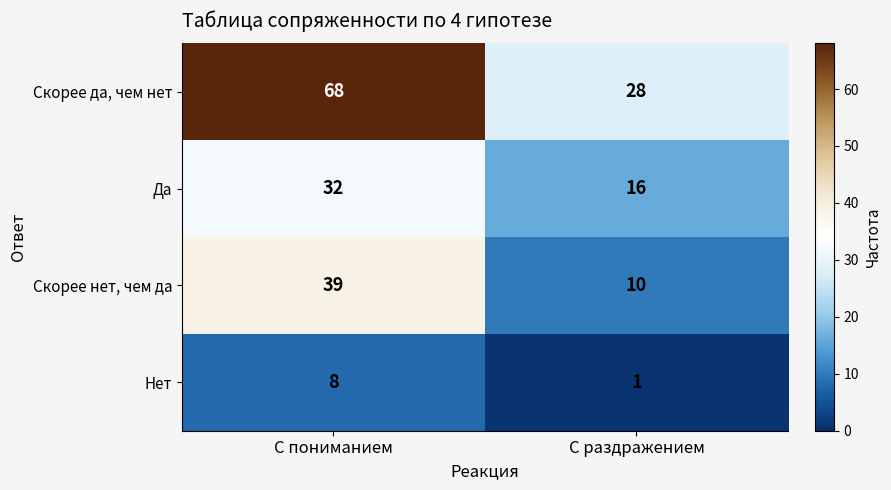

Which category has the lowest value in the Нет series?

С раздражением